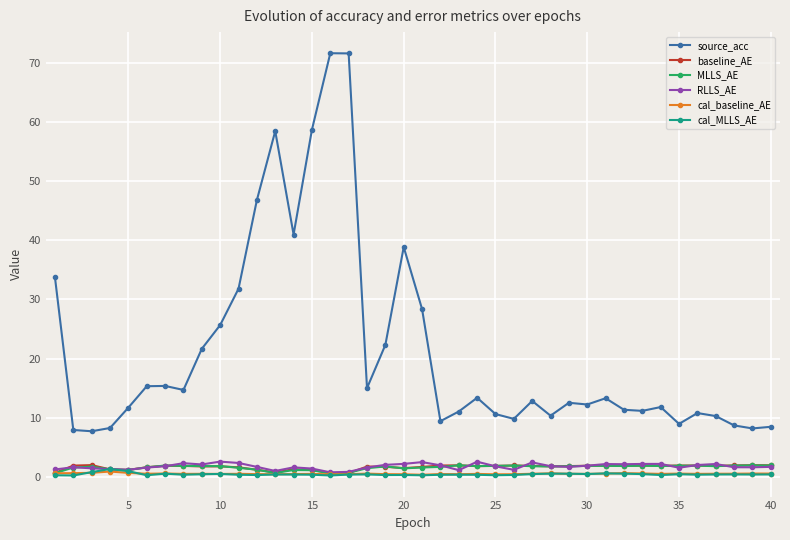

Count the number of data series in this chart.

6